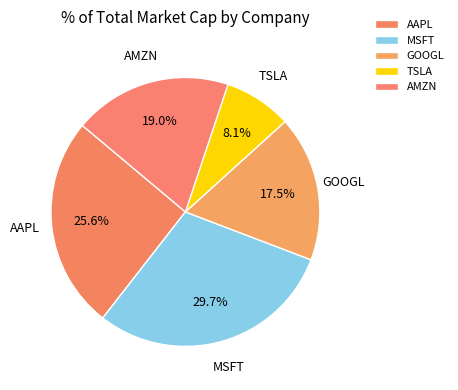

To the nearest percent, what portion does MSFT represent?

30%